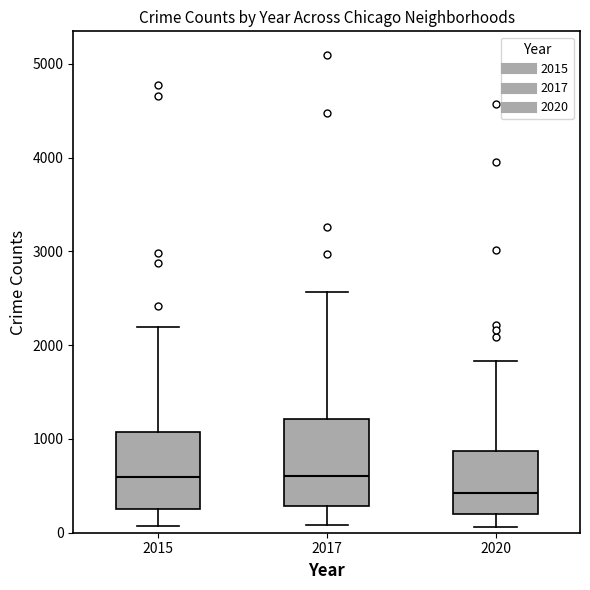

Reading left to right, transcribe this box plot: for each box, give where its median line is, the range the box spans, and where its two whiskers end, as read against the y-axis. The values are not printed on the chart, so give them approximately, as read against the axis.

2015: median 600, box 300 to 1100, whiskers 100 to 2200
2017: median 600, box 300 to 1200, whiskers 100 to 2600
2020: median 400, box 200 to 900, whiskers 100 to 1800